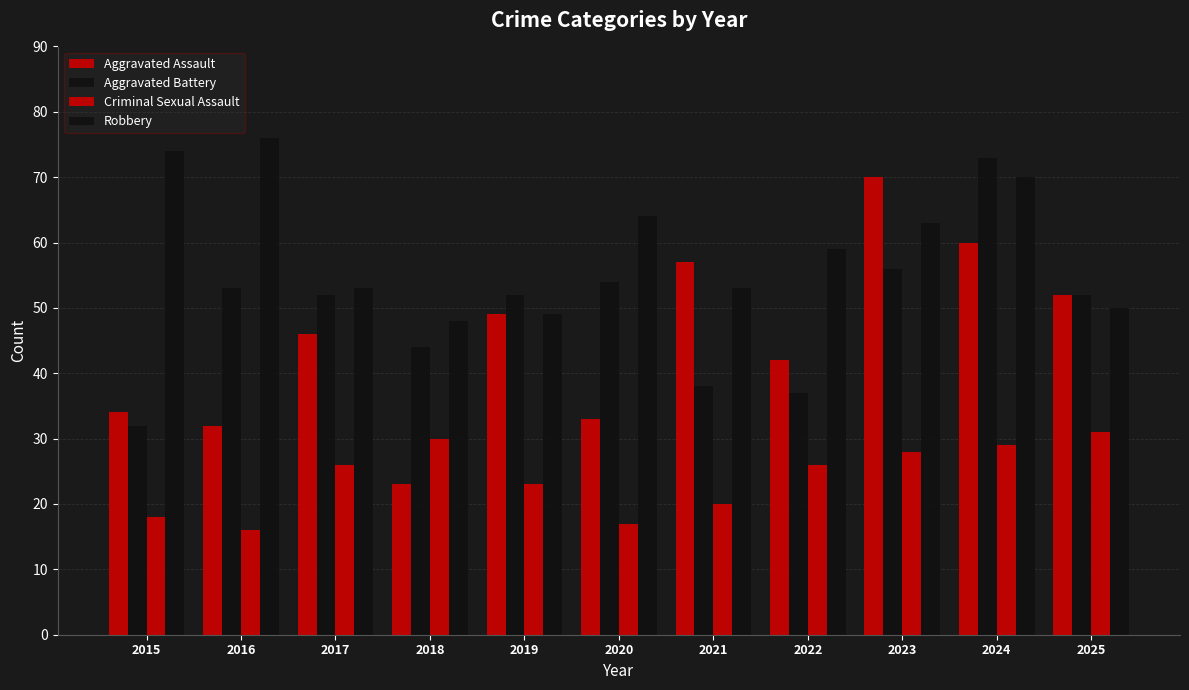

What is the difference between the maximum and second lowest values in the Aggravated Assault series?

38